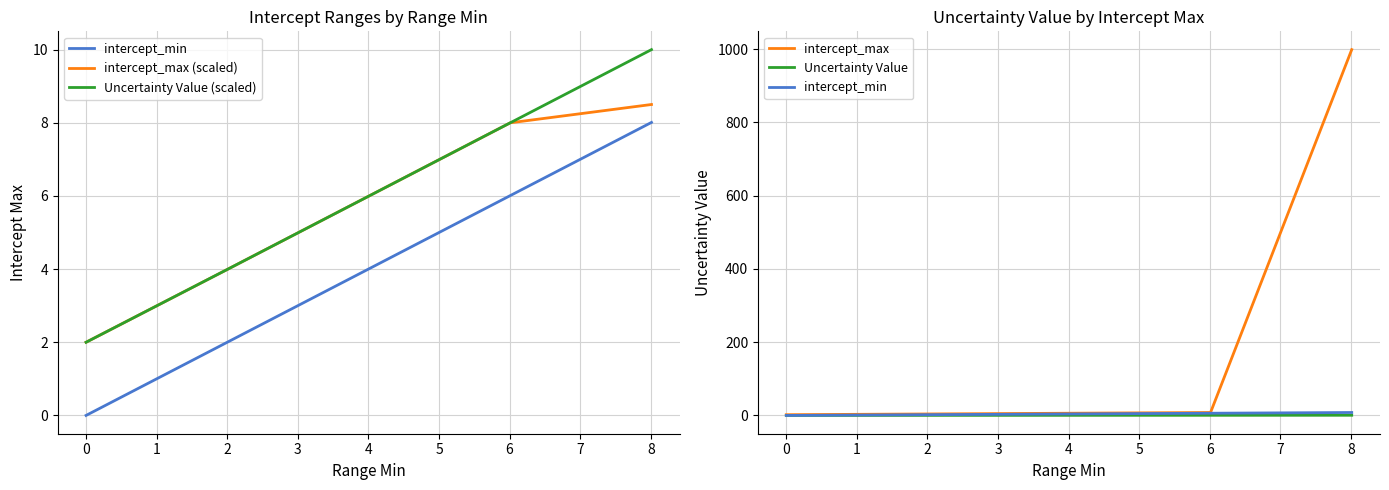

What is the sum of all intercept_max (scaled) values?

28.5